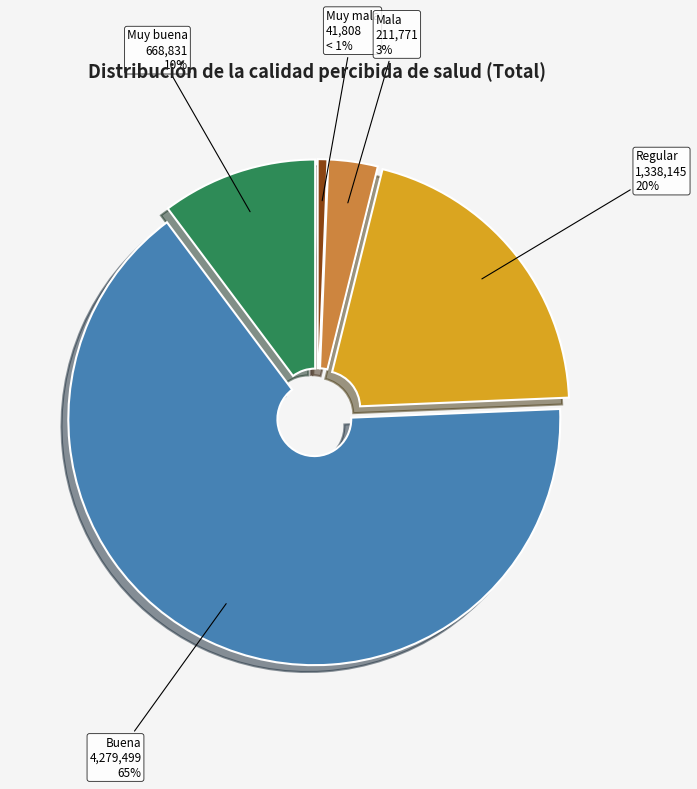

Combined, do Buena and Muy buena account for over 50%?

Yes